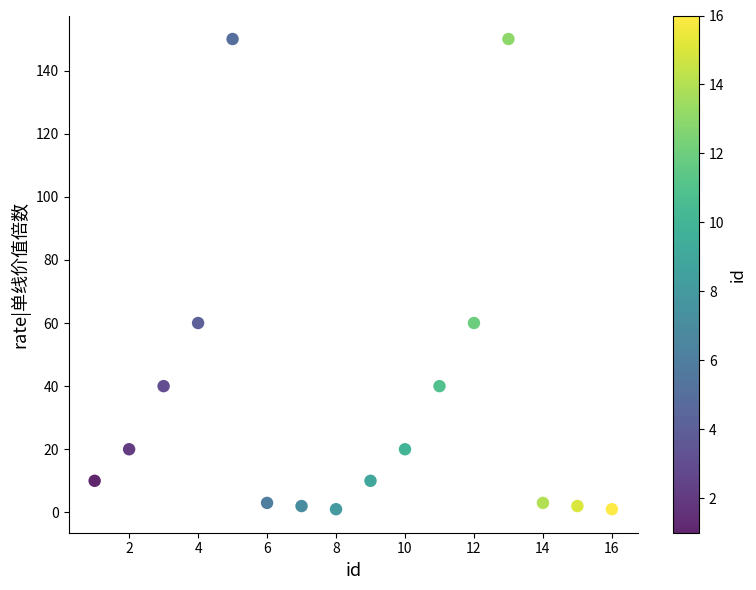

What is the range of Y values (max minus min)?

149